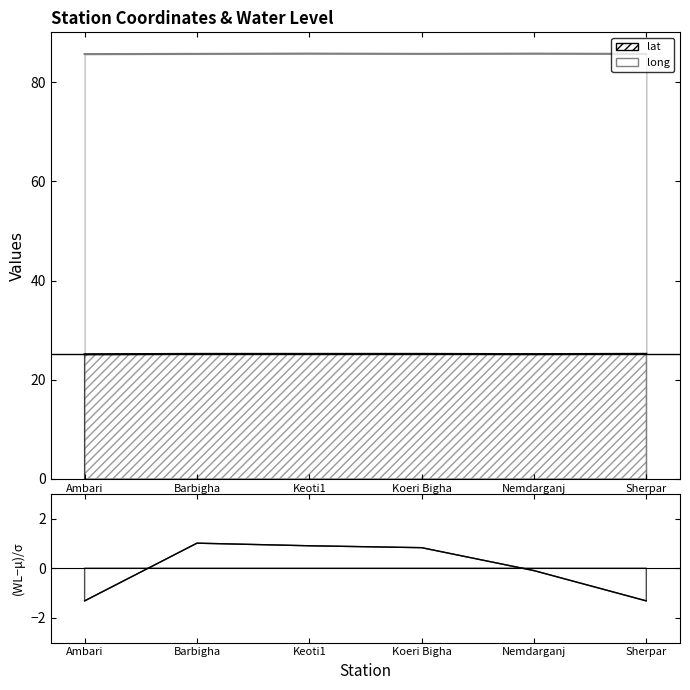

At which category does lat reach its first local valley?

Keoti1